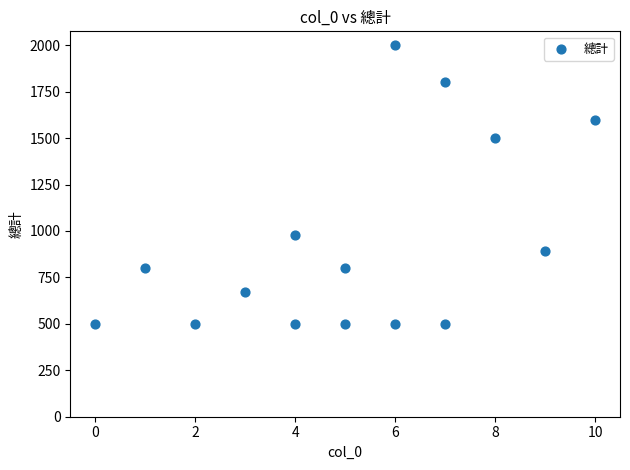

What is the range of X values (max minus min)?

10